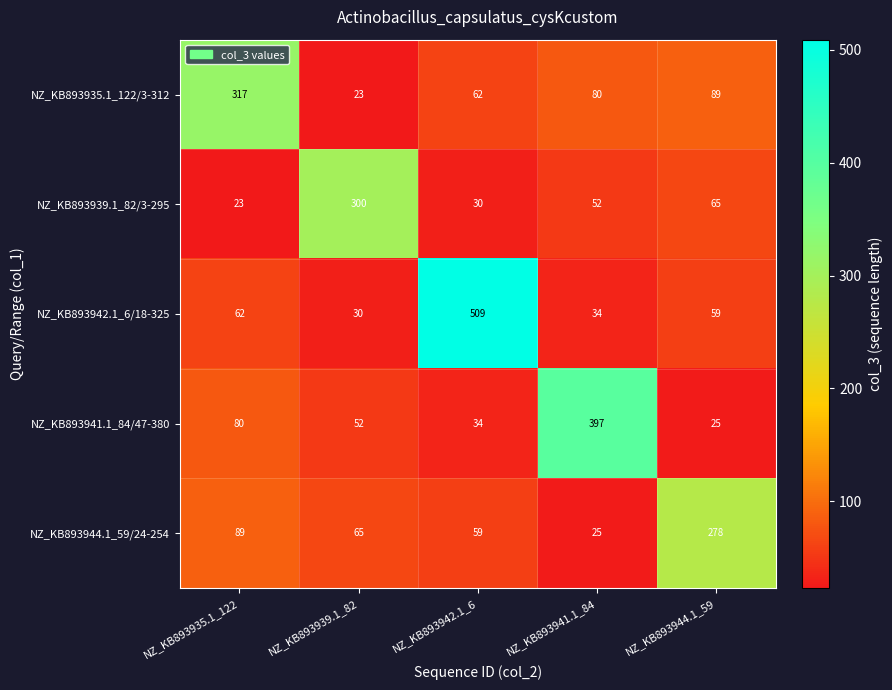

How many series are shown in this chart?

5